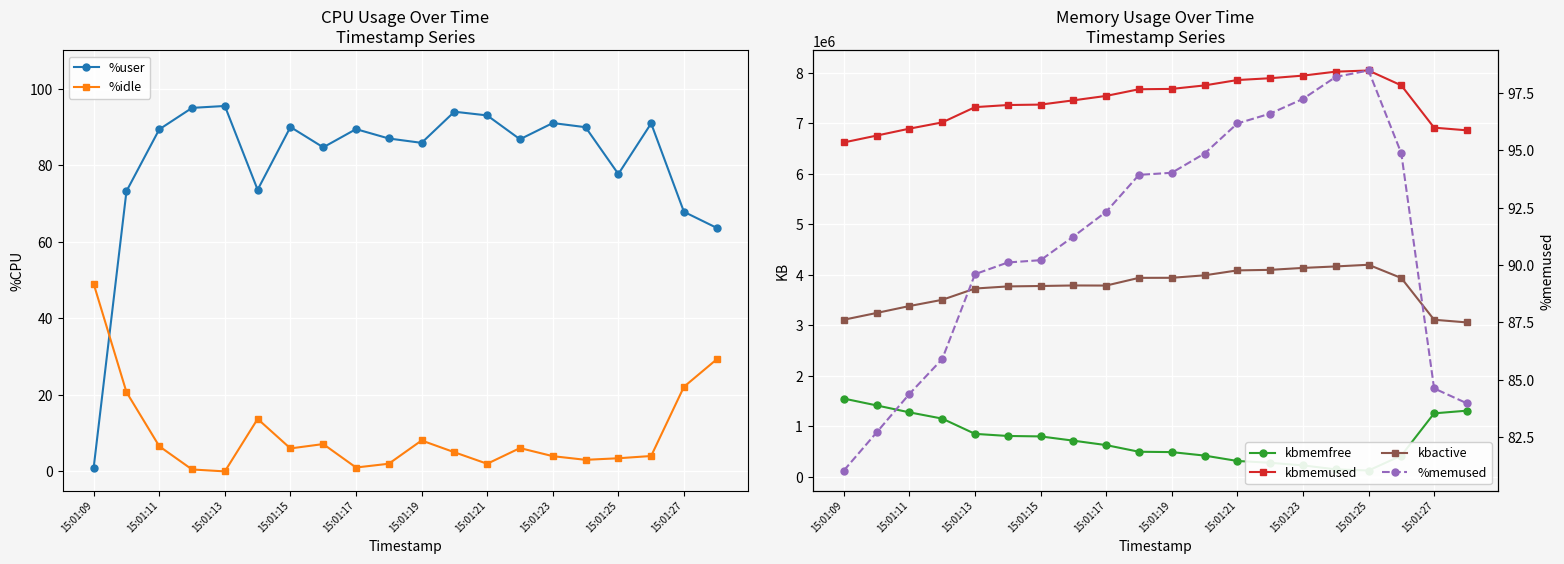

What is the approximate value of kbmemused at 11?

7754372.0